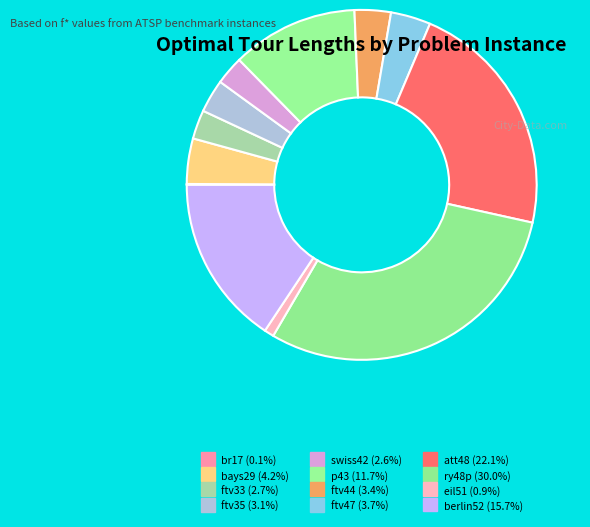

What portion of the pie excludes berlin52?

84.3%